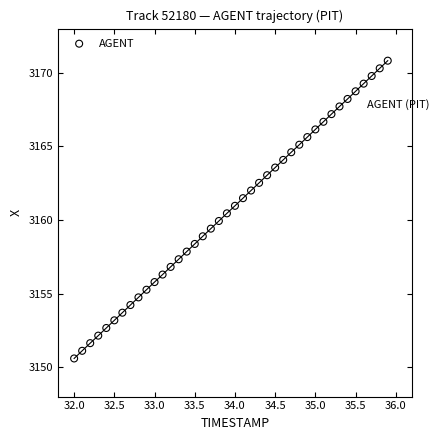

What is the range of X values (max minus min)?

3.9